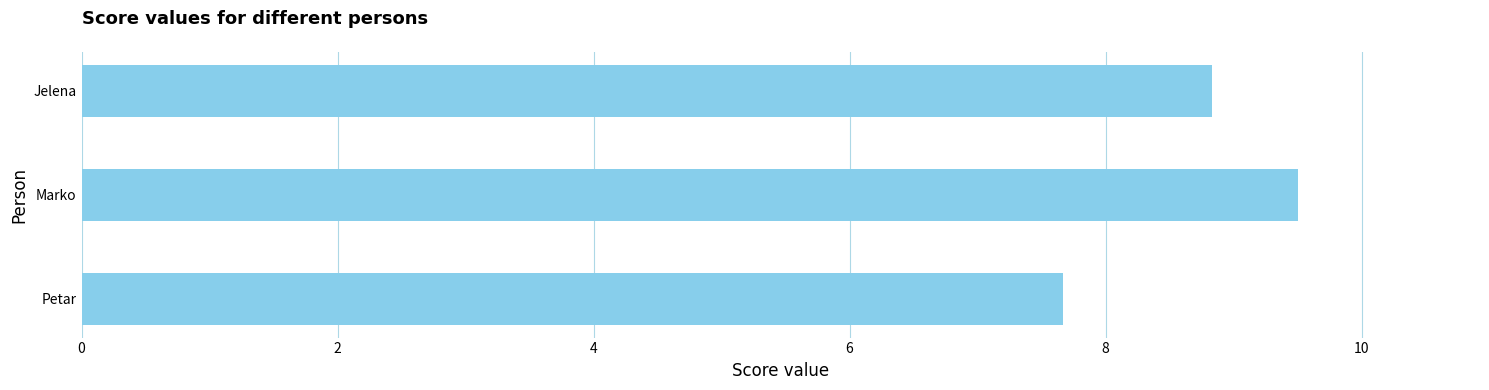

Count the number of data series in this chart.

1